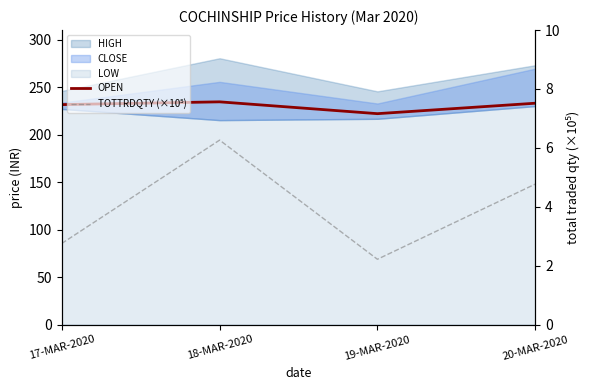

Which series has the widest spread of values?

OPEN